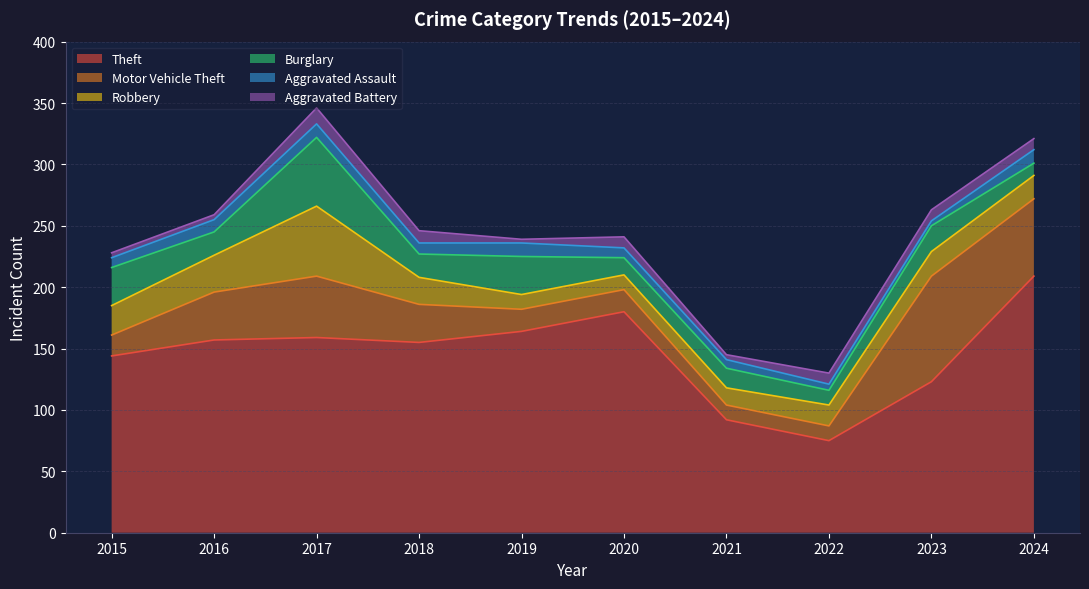

What is the value of the Motor Vehicle Theft point at the 6th from the left?

18